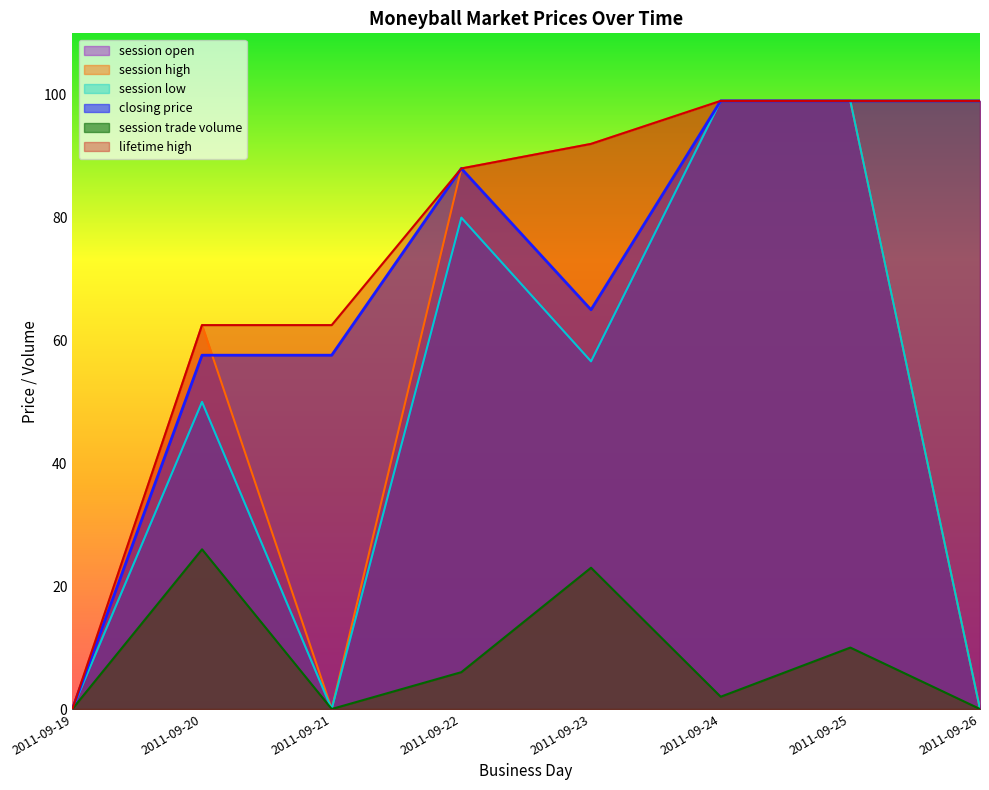

Which series has the largest total across all categories?

lifetime high